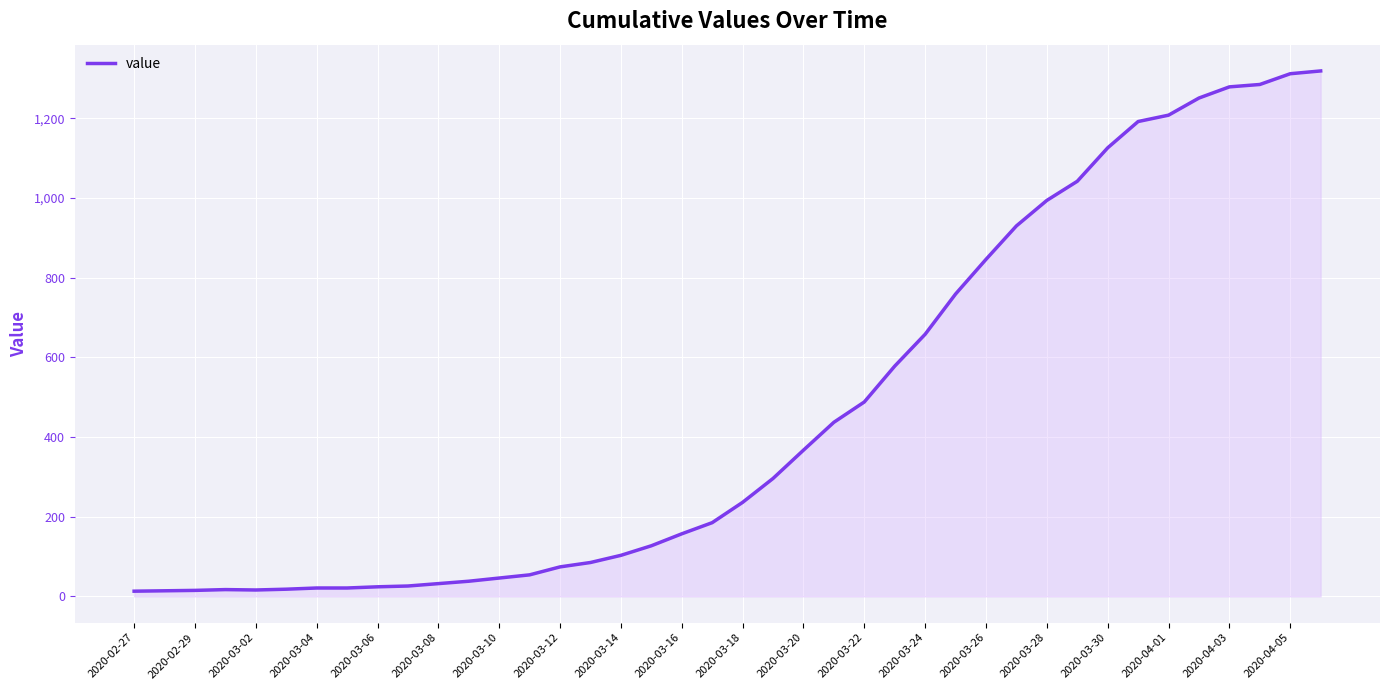

What is the maximum value shown in the chart?

1319